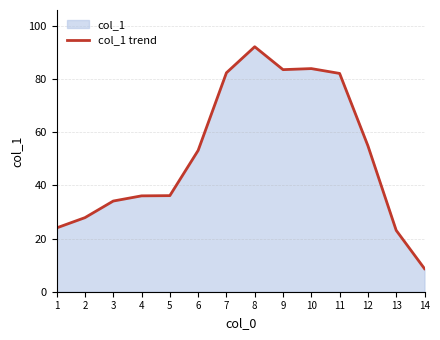

How many values exceed 53?

7